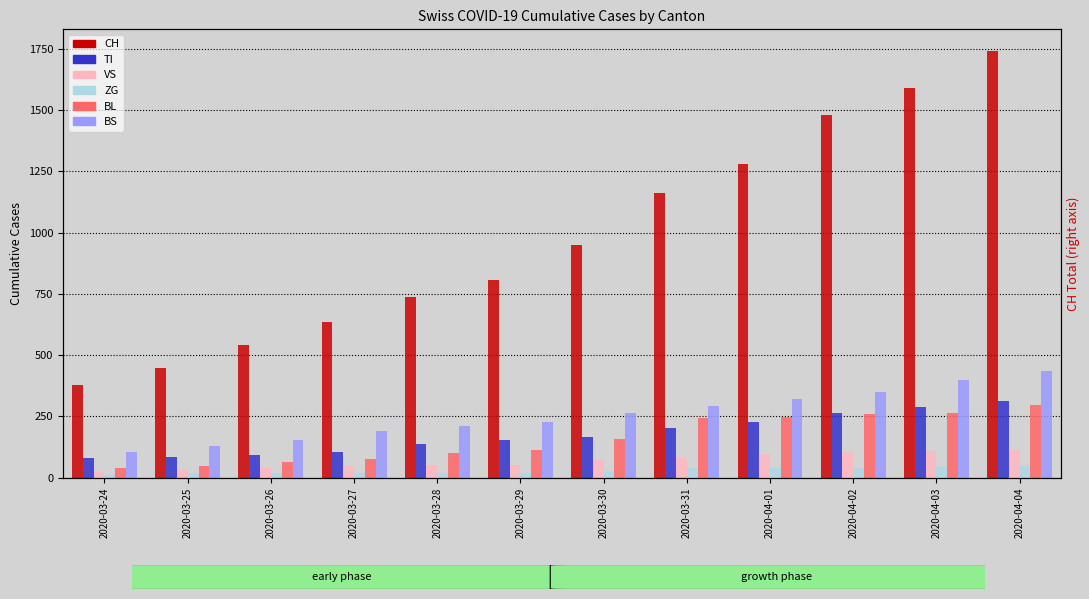

What position from the right is 2020-03-28?

8